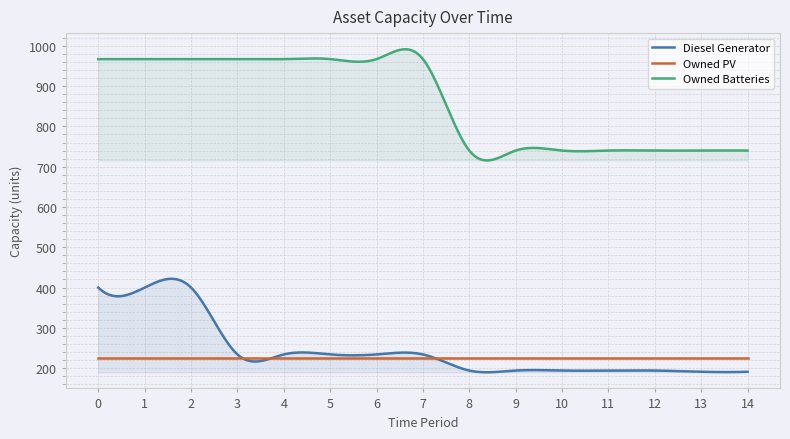

At how many categories does at least one series exceed 635?

300